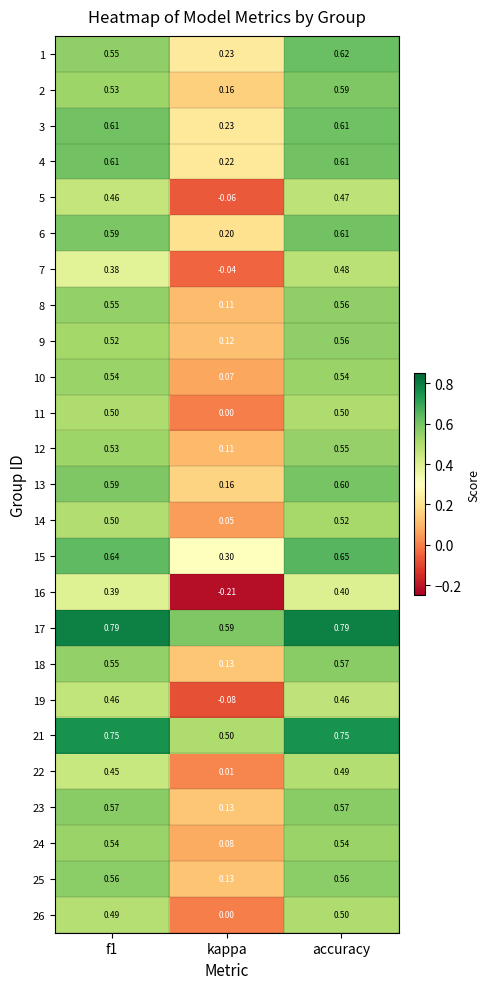

At how many categories does at least one series exceed 0?

3